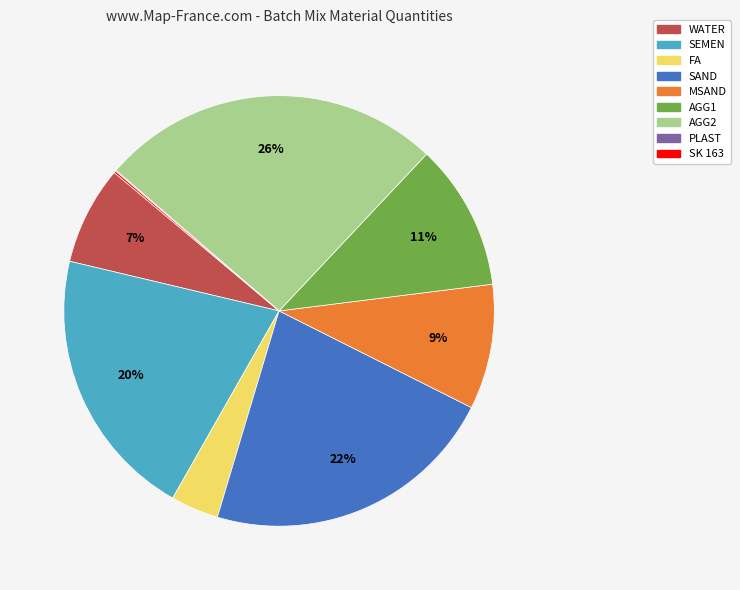

Combined, do MSAND and FA account for over 50%?

No